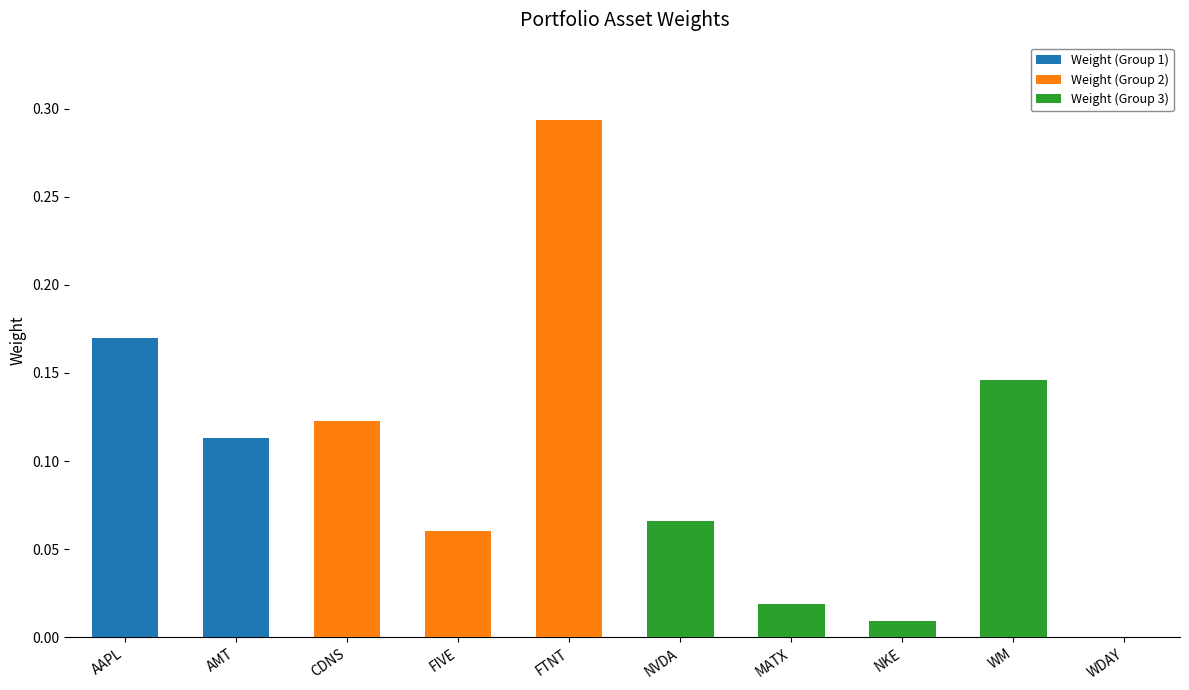

At which category is the sum across all series the highest?

FTNT